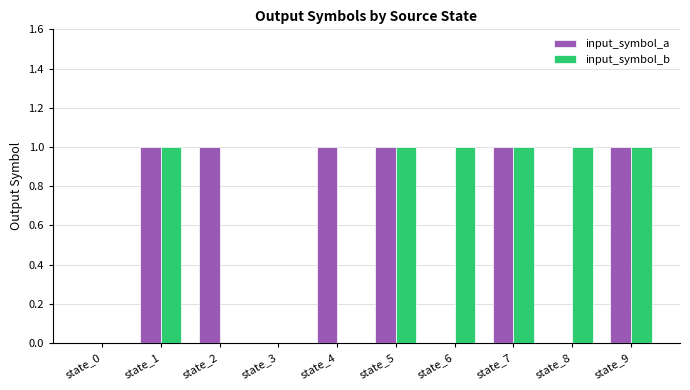

What is the sum of all input_symbol_b values?

6